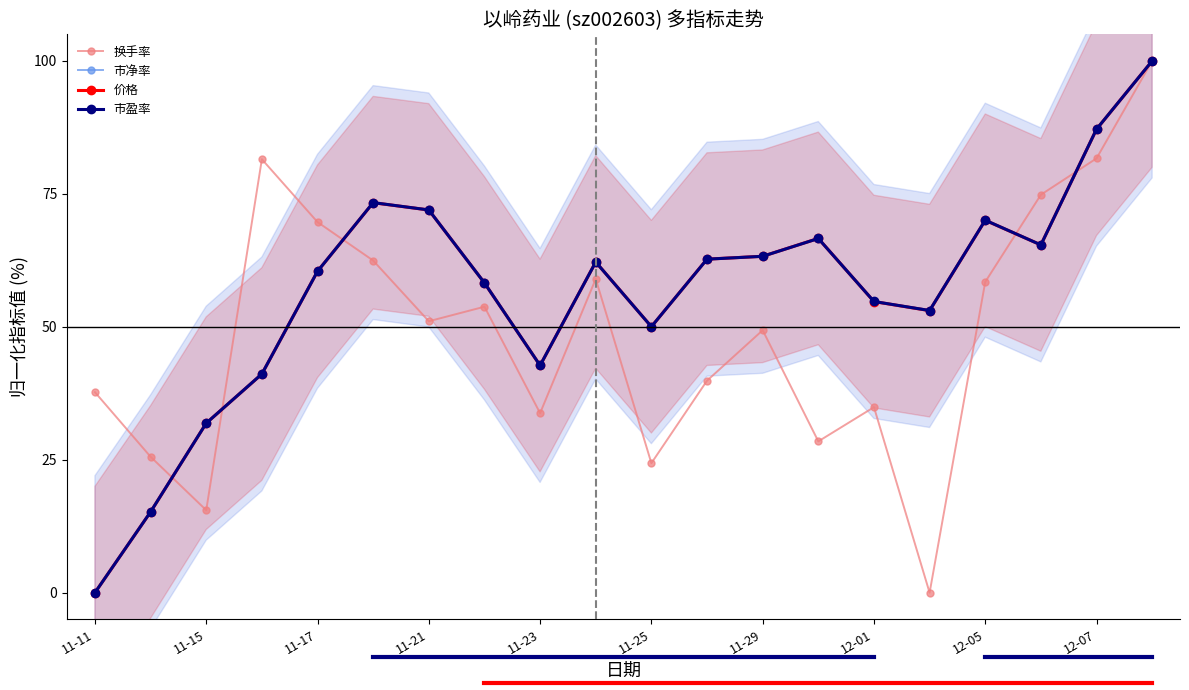

True or false: 市净率 has more than 2 points higher than both neighbors.

True